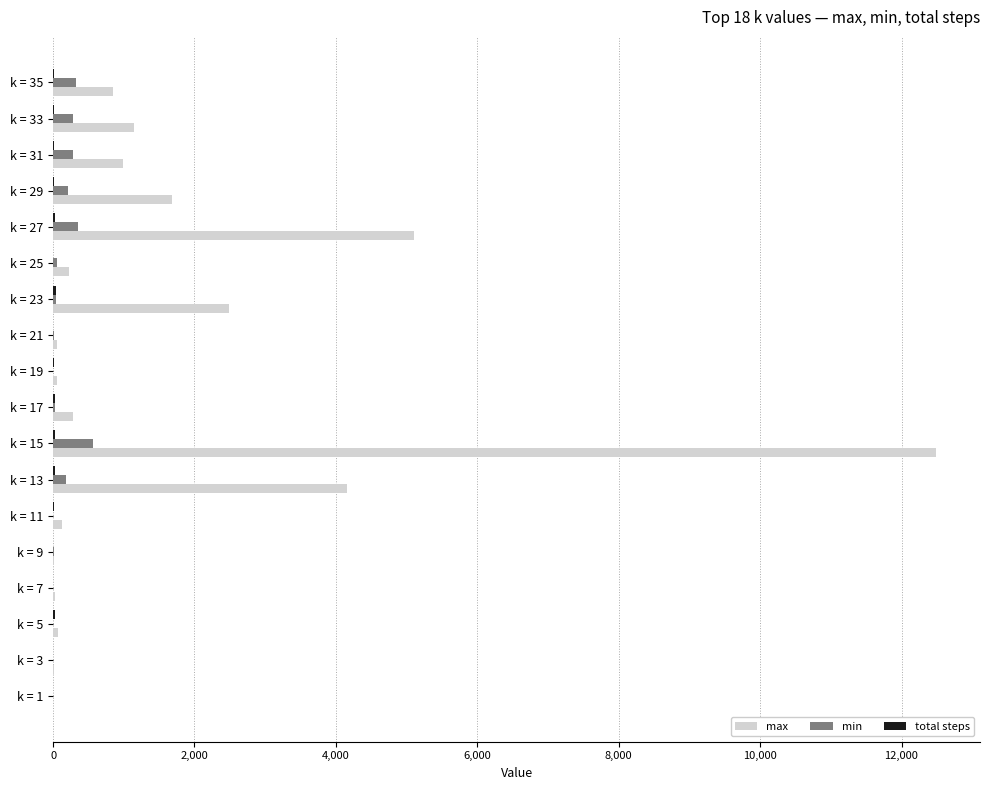

What is the sum of all max values?

29774